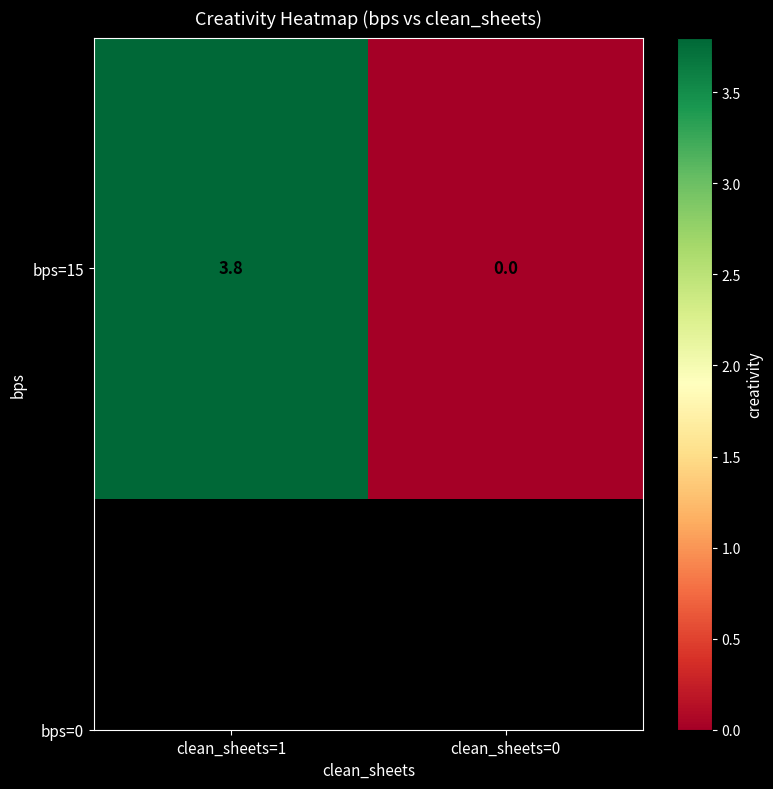

At which label does the data first exceed 3?

clean_sheets=1